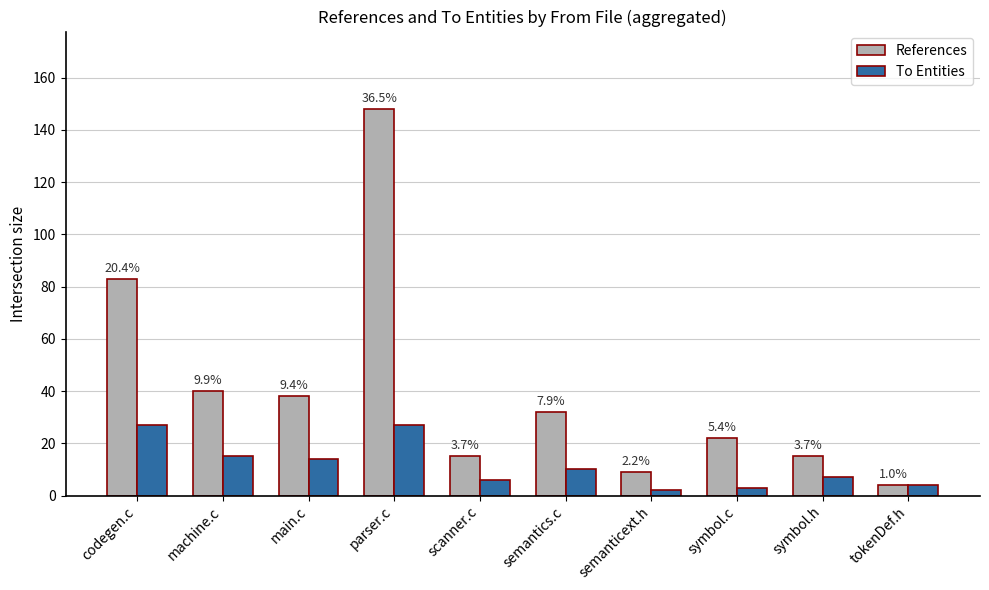

The References series shows 40 at machine.c. True or false?

True